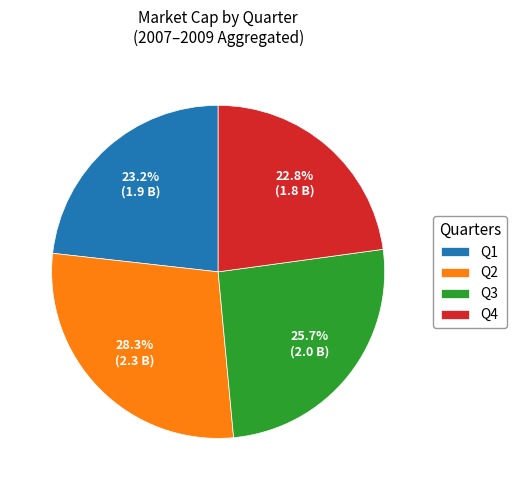

What percentage is the Q3 slice, to the nearest percent?

26%